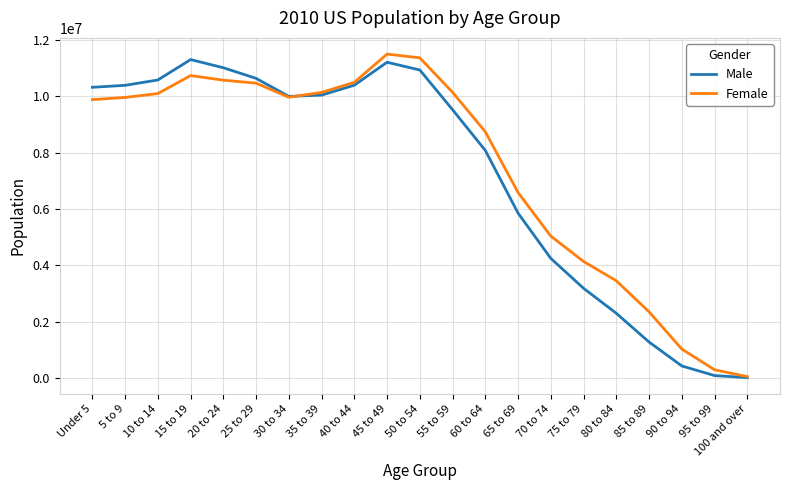

List the series in order of their overall mean, highest first.

Female, Male